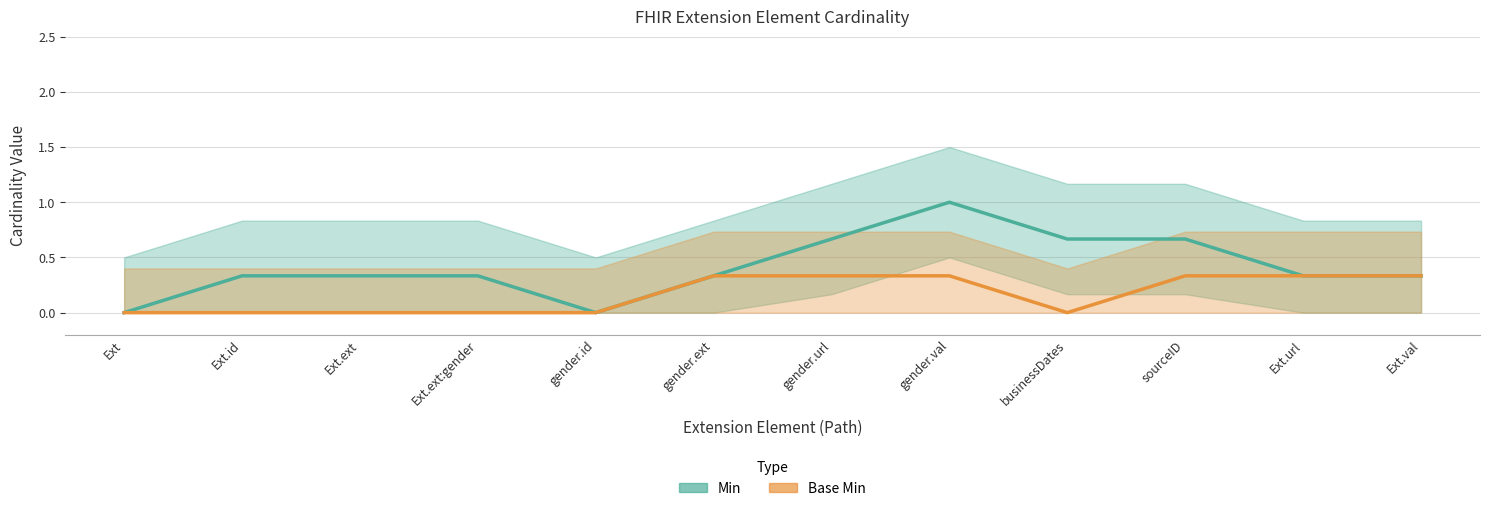

Rank the series by their maximum value, from highest to lowest.

Min, Base Min